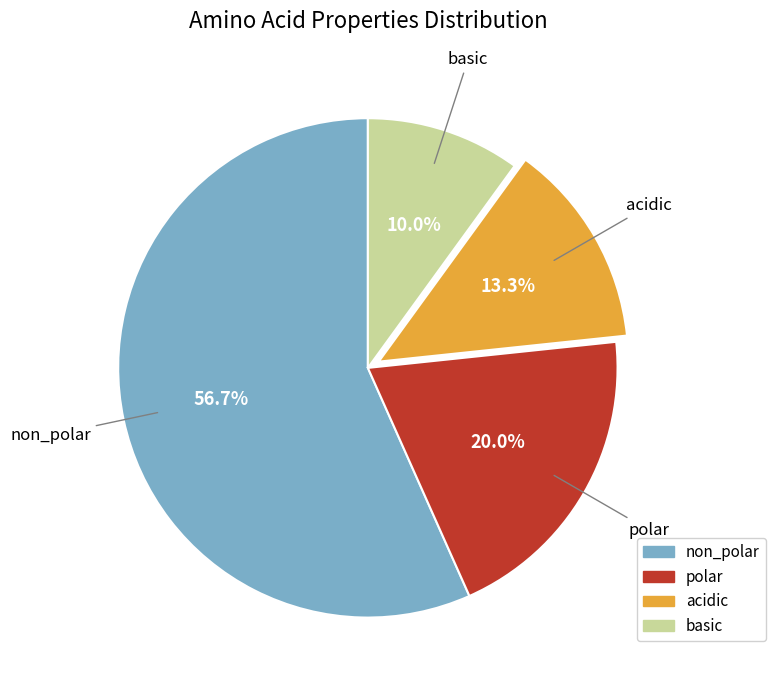

To the nearest percent, what is the difference between the non_polar and basic slice percentages?

47%